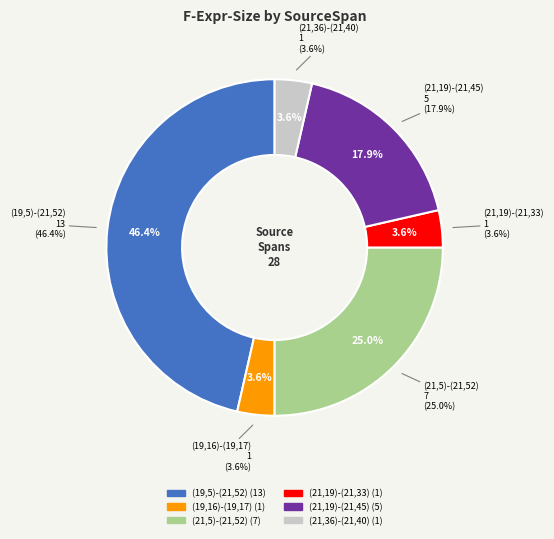

Which has a higher value, (21,5)-(21,52) or (19,16)-(19,17)?

(21,5)-(21,52)